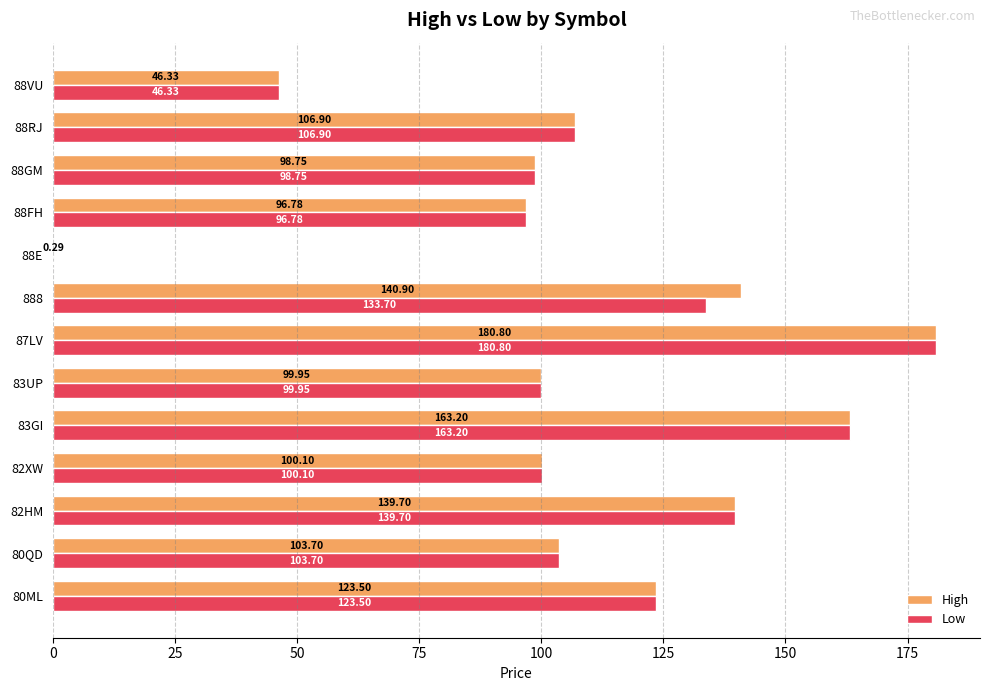

What is the sum of all Low values?

1393.7